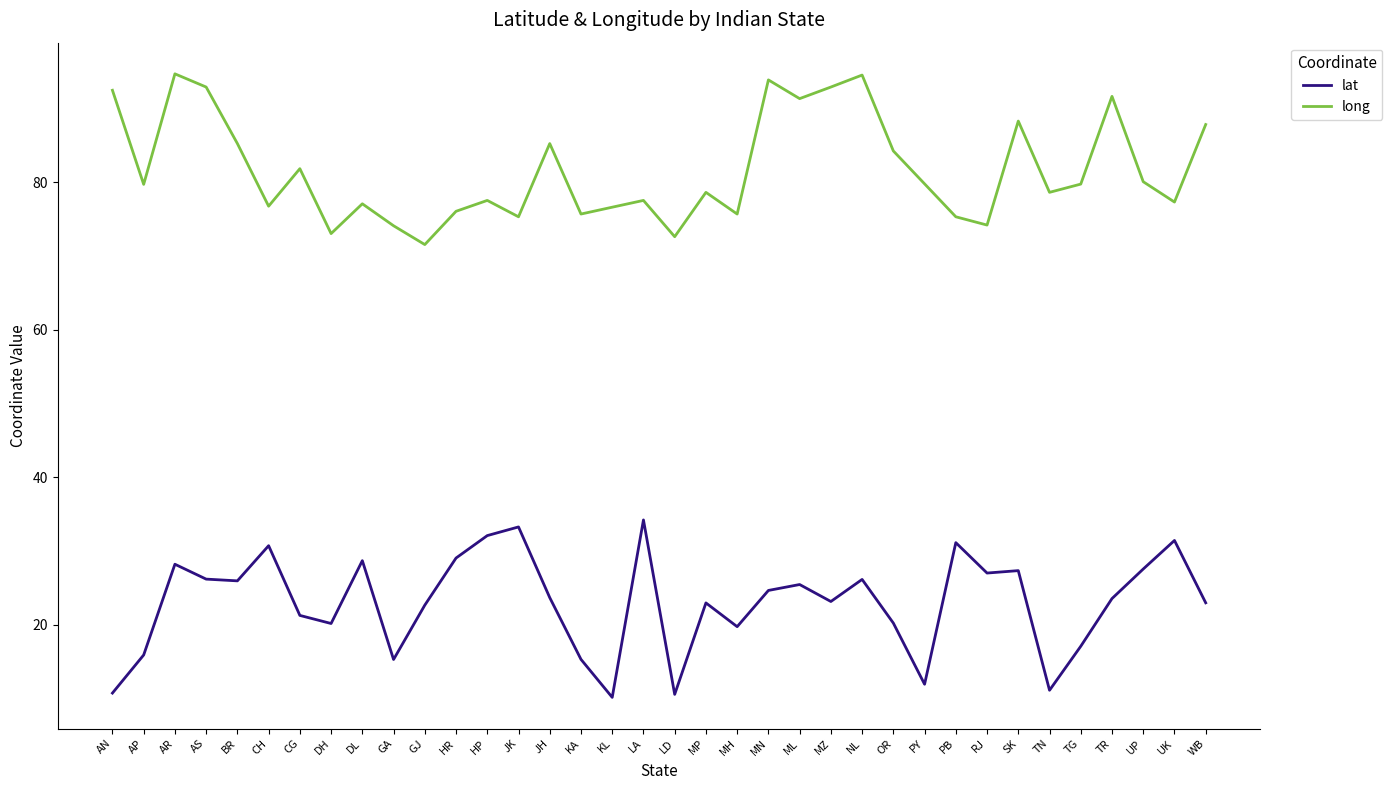

Rank the series by their average value, from lowest to highest.

lat, long